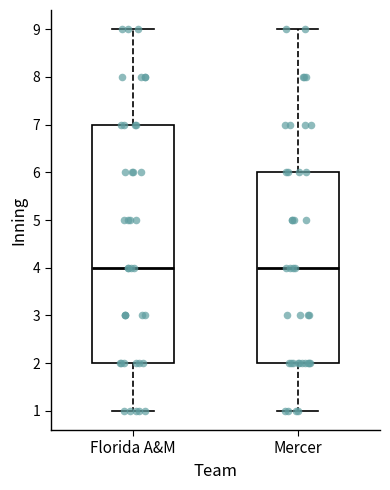

Reading left to right, read every box against the y-axis: the position of its median line, the range the box covers, and the ends of its whiskers. The values are not printed on the chart, so give them approximately, as read against the axis.

Florida A&M: median 4, box 2 to 7, whiskers 1 to 9
Mercer: median 4, box 2 to 6, whiskers 1 to 9